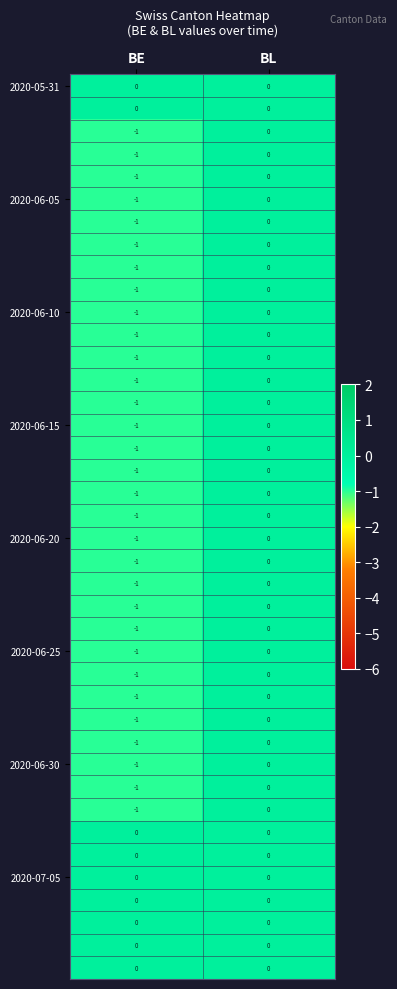

At which category is the sum across all series the highest?

BL